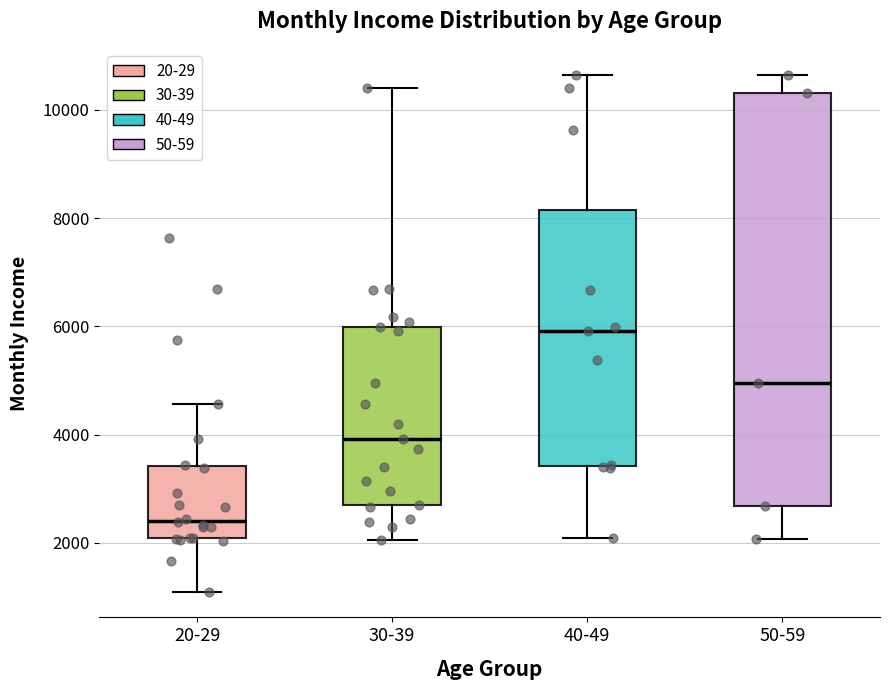

Which box's median line is the highest?

40-49